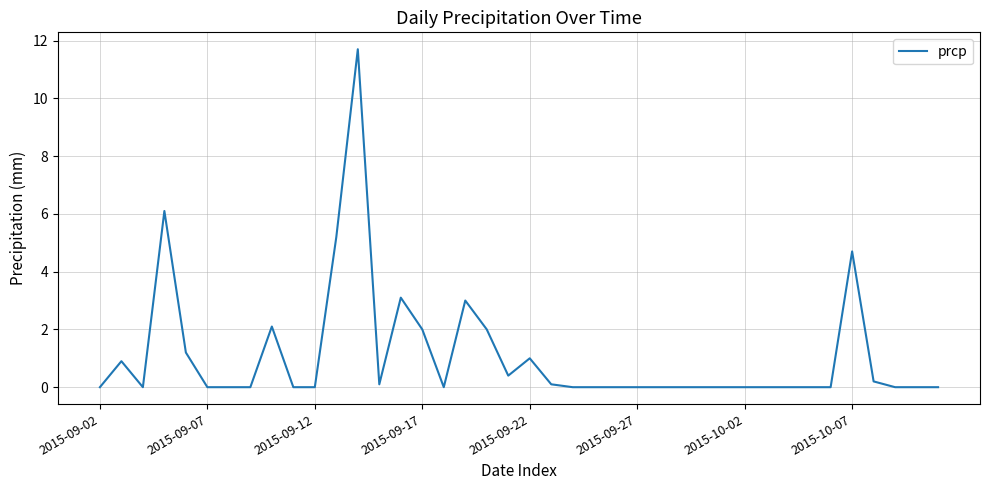

Is this an area chart (filled region under the line)?

No